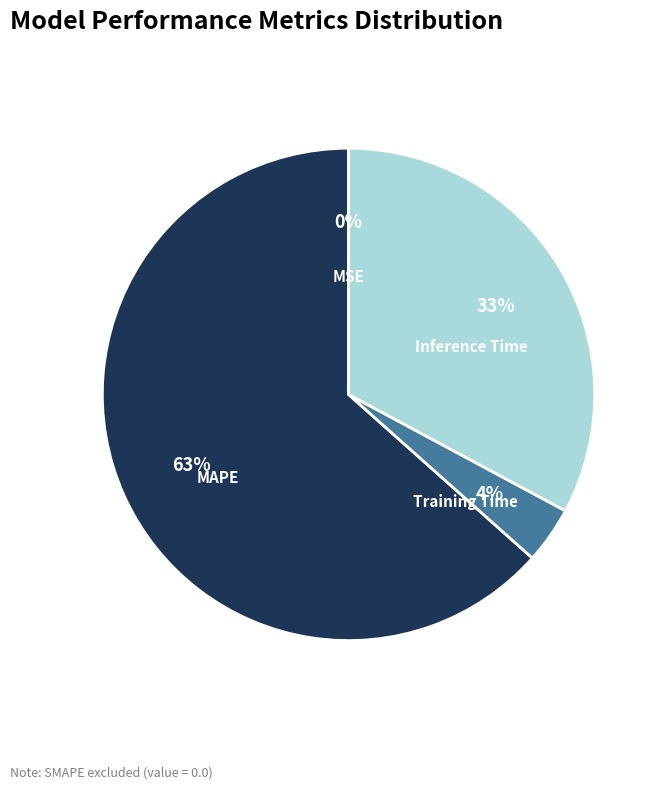

Is it true that MAPE is 63% of the pie?

True